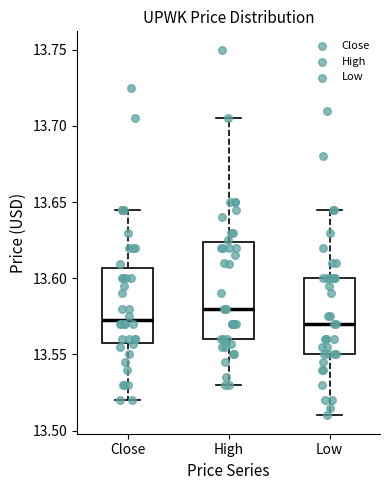

Which box is the tallest, from its lower edge to its upper edge?

High